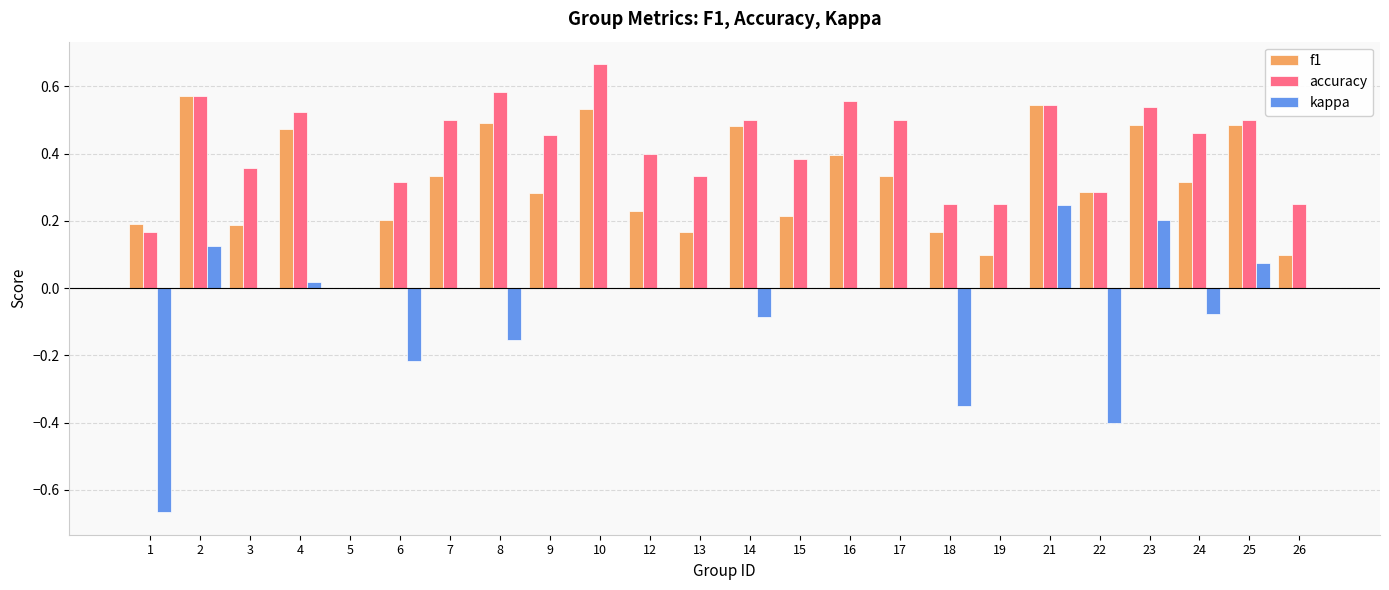

Is it true that f1 equals 0.3 at 22?

True